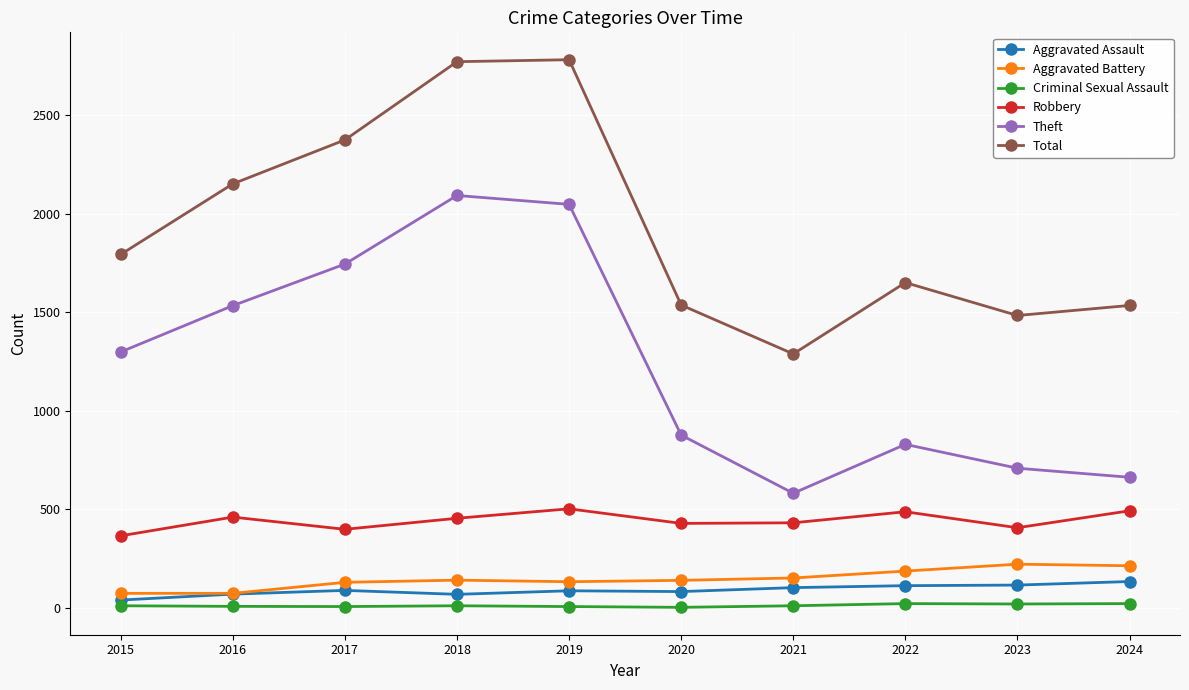

In Total, how many points are lower than both neighbors (excluding endpoints)?

2